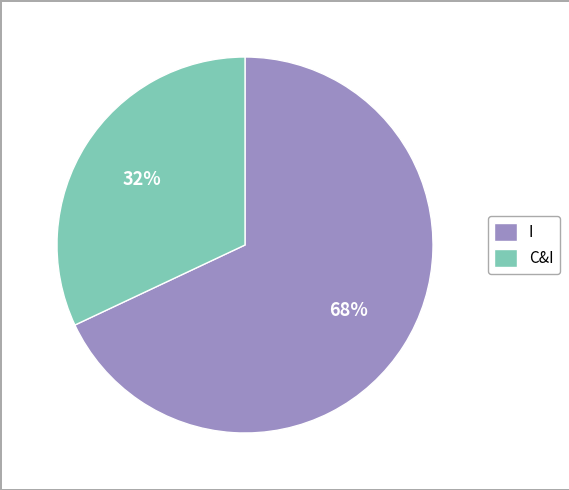

Which has a higher value, I or C&I?

I